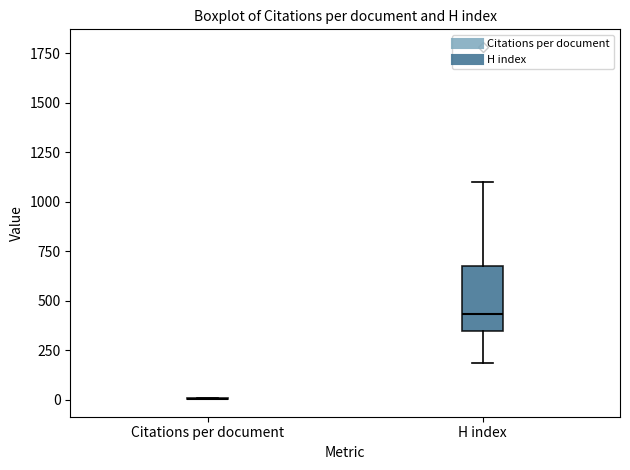

Which box is the tallest, from its lower edge to its upper edge?

H index